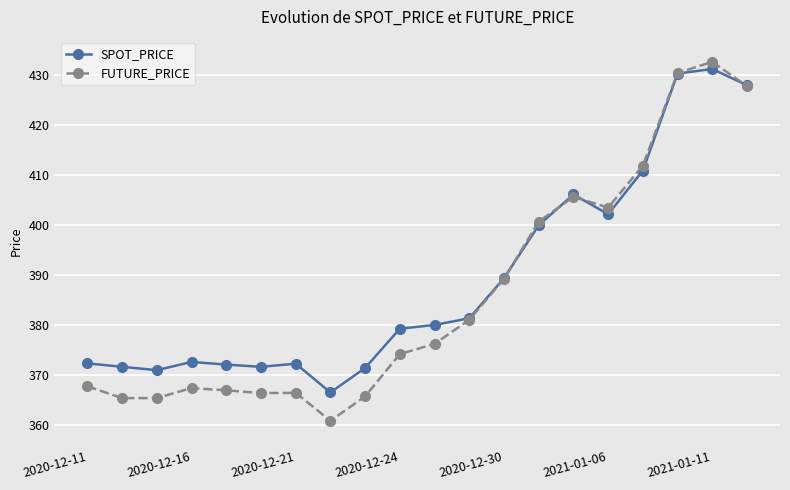

What is the maximum value for FUTURE_PRICE?

432.6